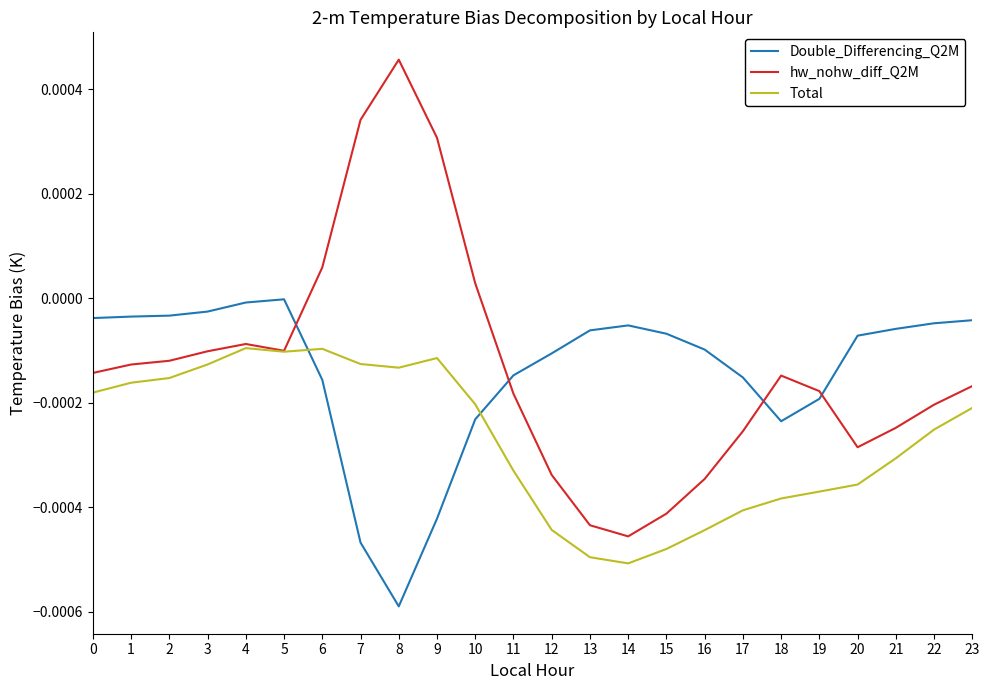

List the series in order of their peak value, highest first.

hw_nohw_diff_Q2M, Double_Differencing_Q2M, Total